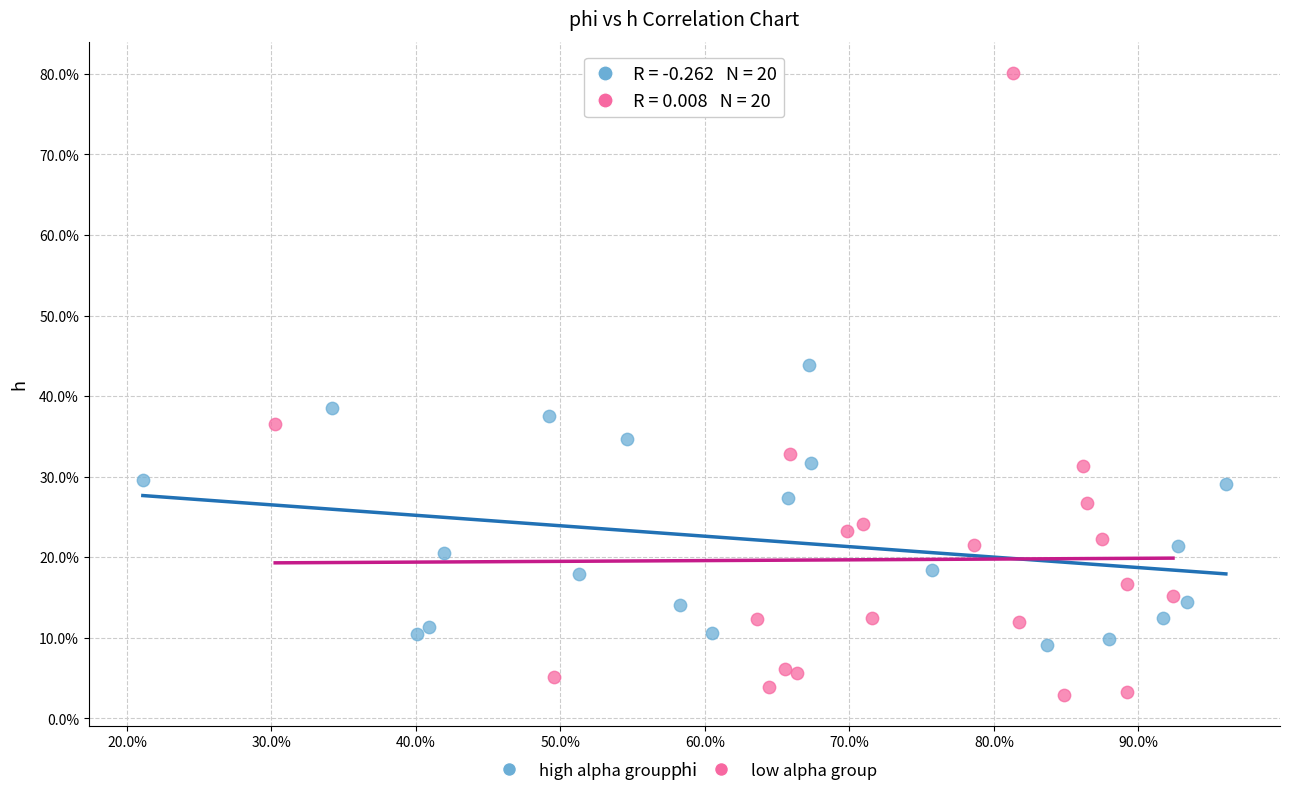

What are all the series names shown in the legend?

high alpha group, low alpha group